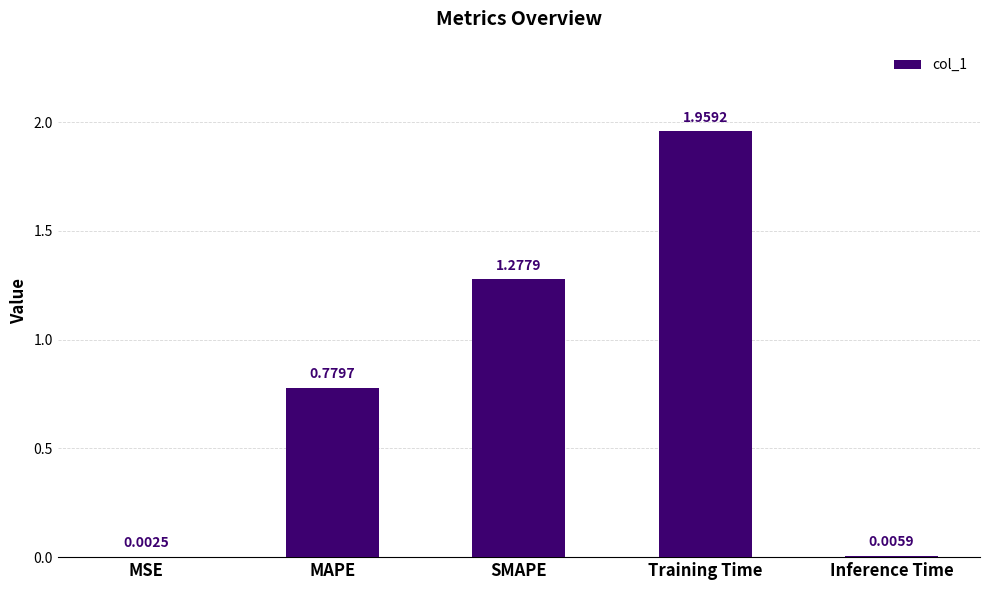

What is the change in value from MAPE to Inference Time?

-0.8